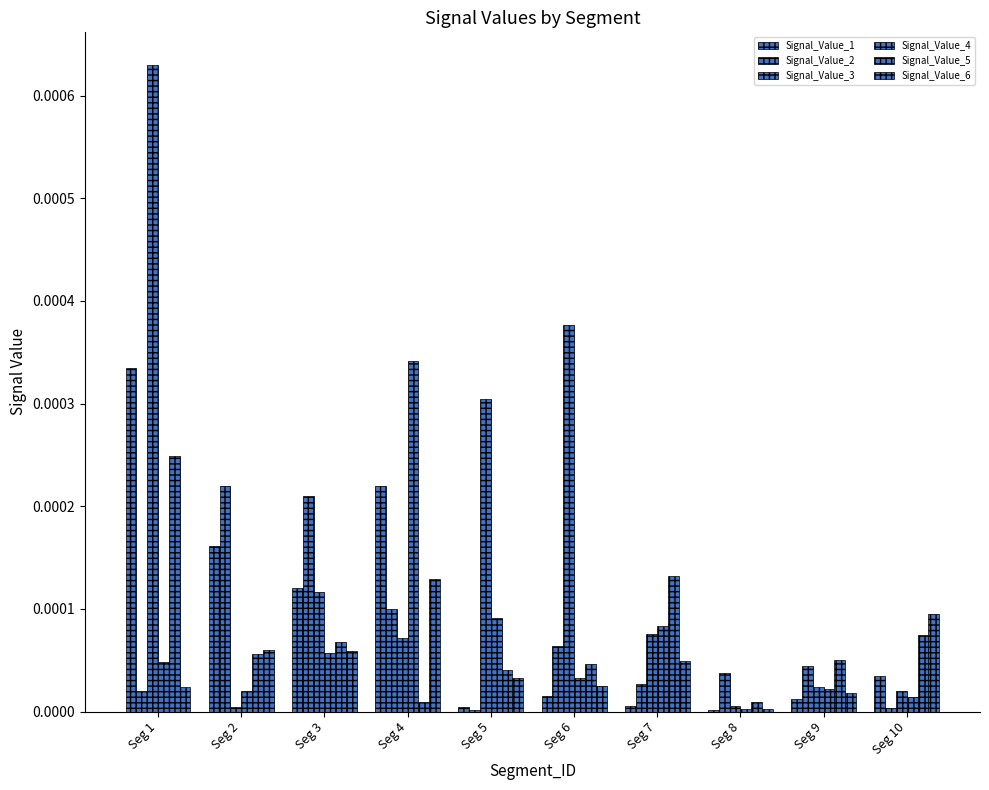

Does the chart contain stacked bars?

No